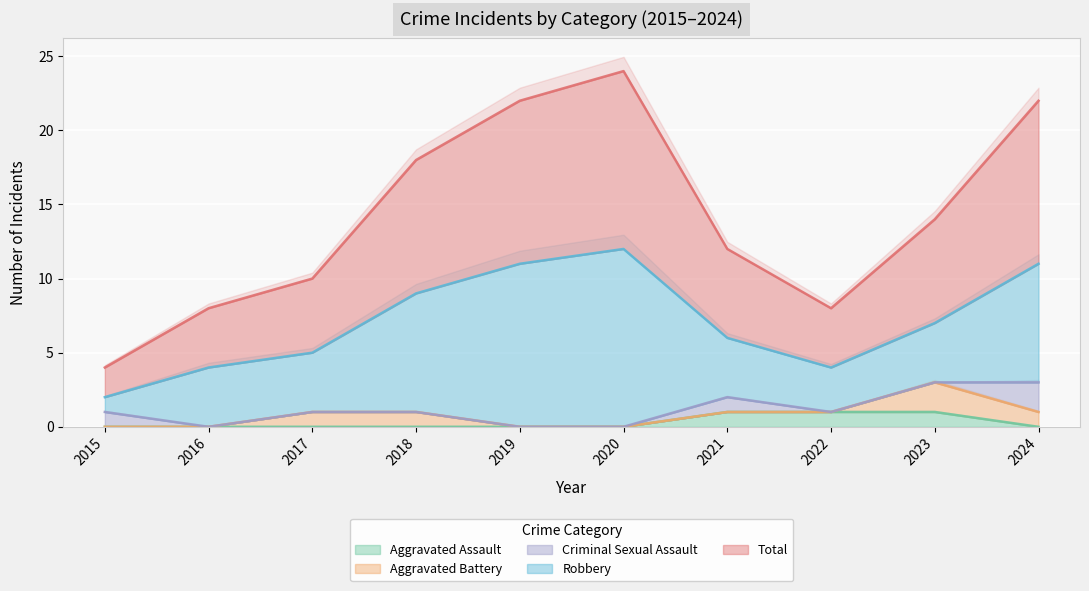

Rank the series by their maximum value, from lowest to highest.

Aggravated Assault, Aggravated Battery, Criminal Sexual Assault, Robbery, Total